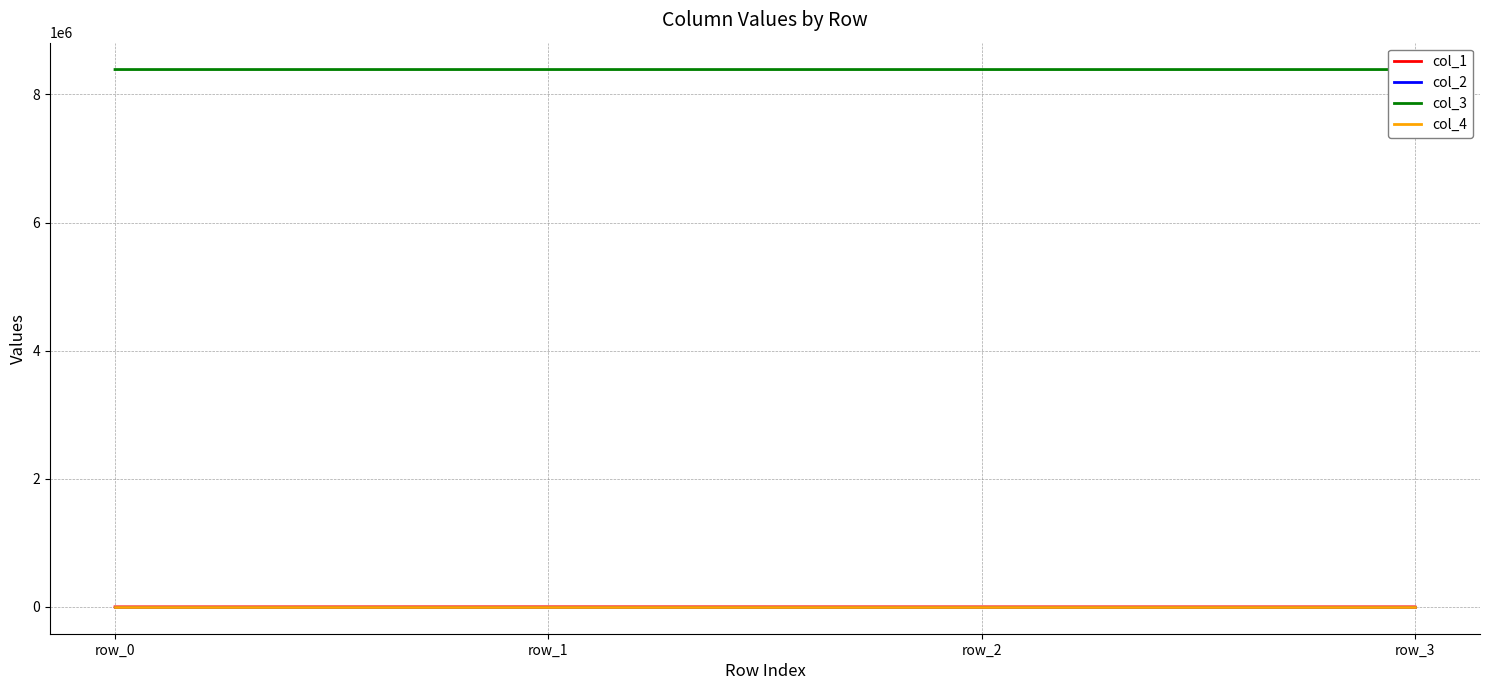

Is the value of col_4 at row_1 greater than the value of col_2 at row_1?

No